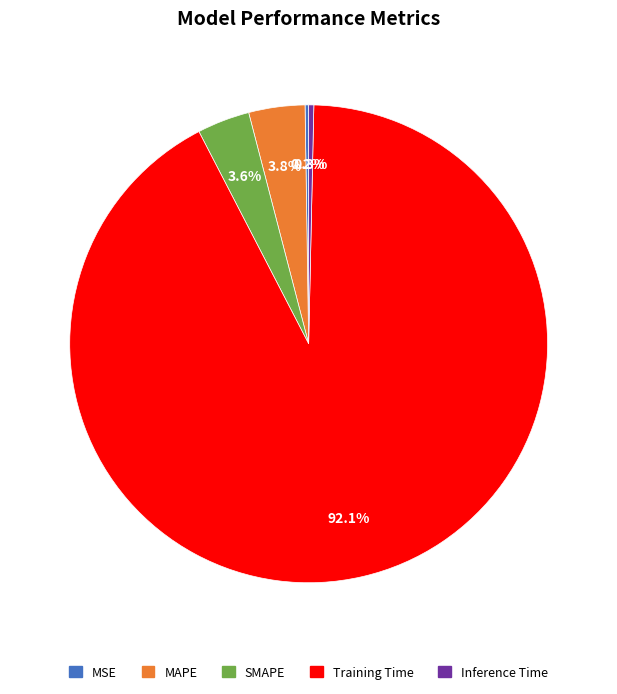

What is the largest slice in the pie chart?

Training Time